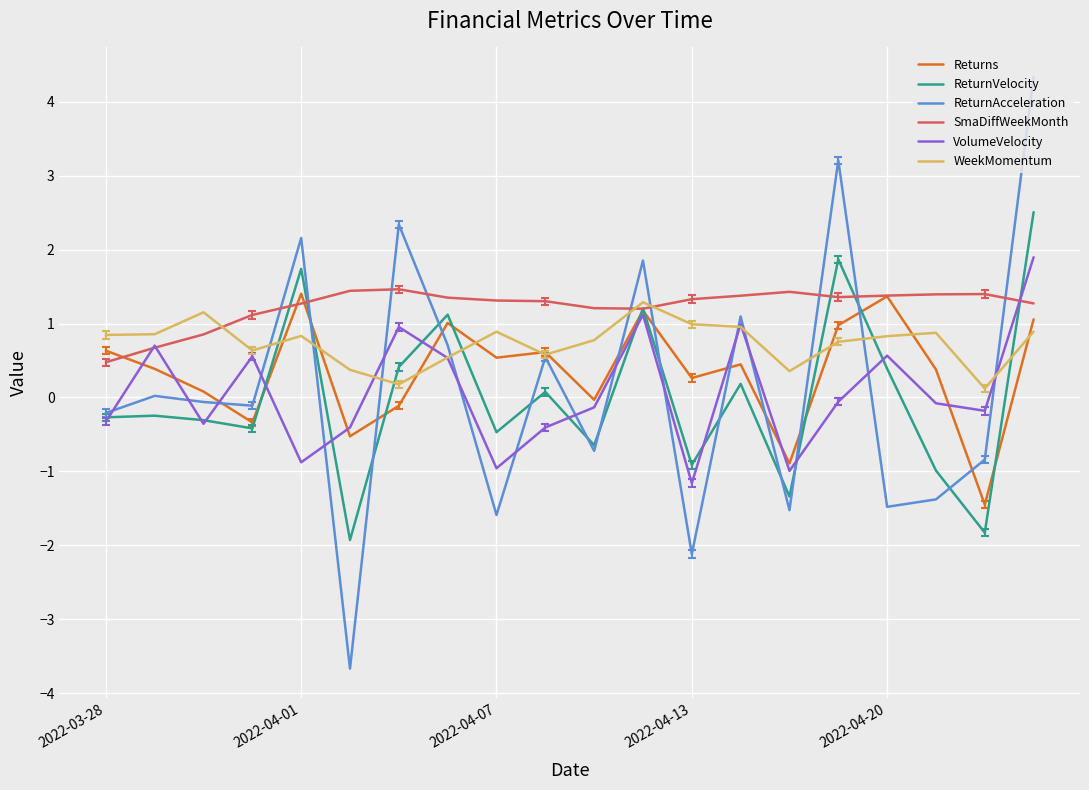

What is the greatest value displayed?

4.3